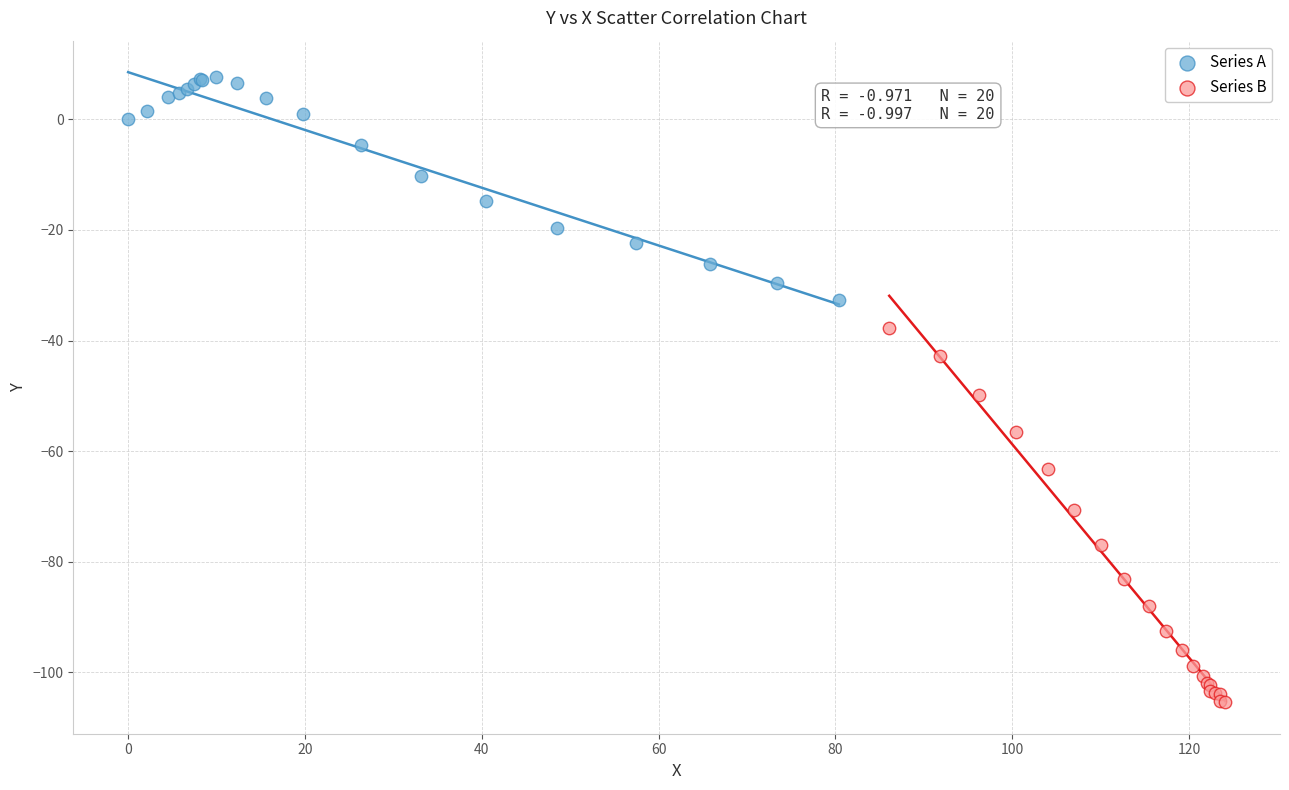

Which series contains the lowest Y value?

Series B